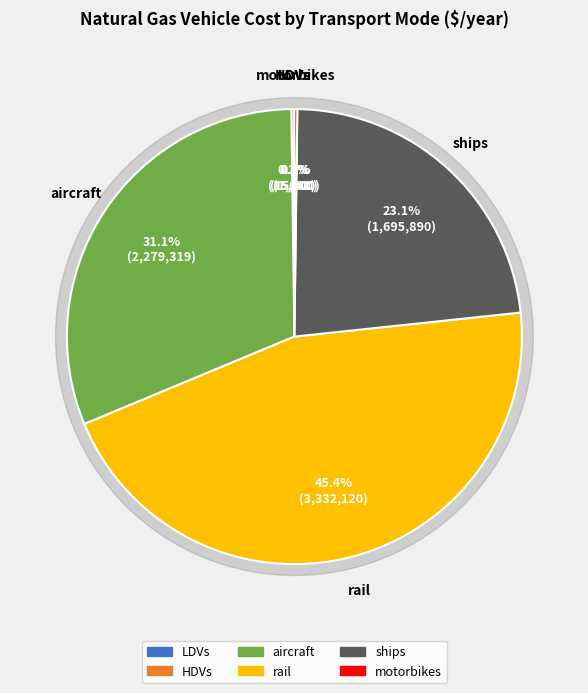

What is the ratio of the value at rail to the value at aircraft?

1.5